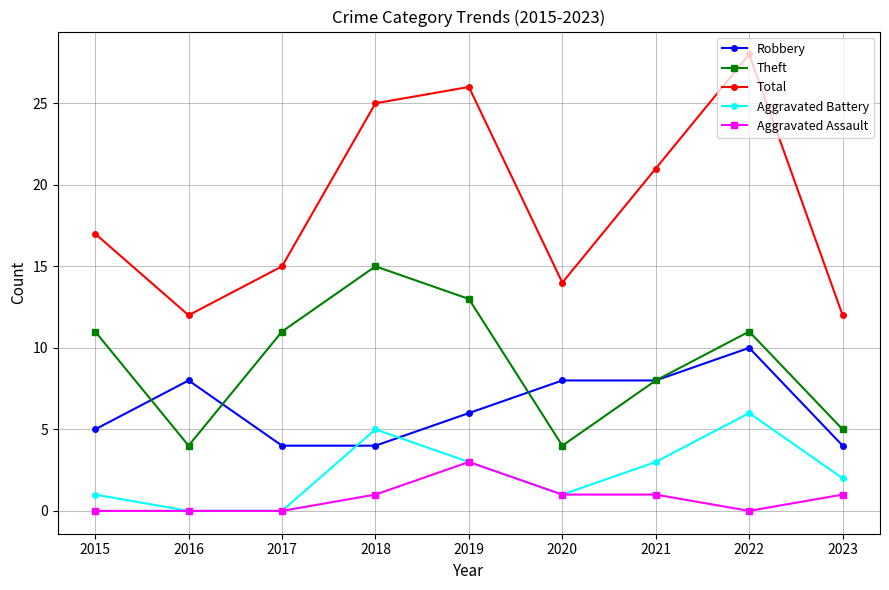

How many series are shown in this chart?

5